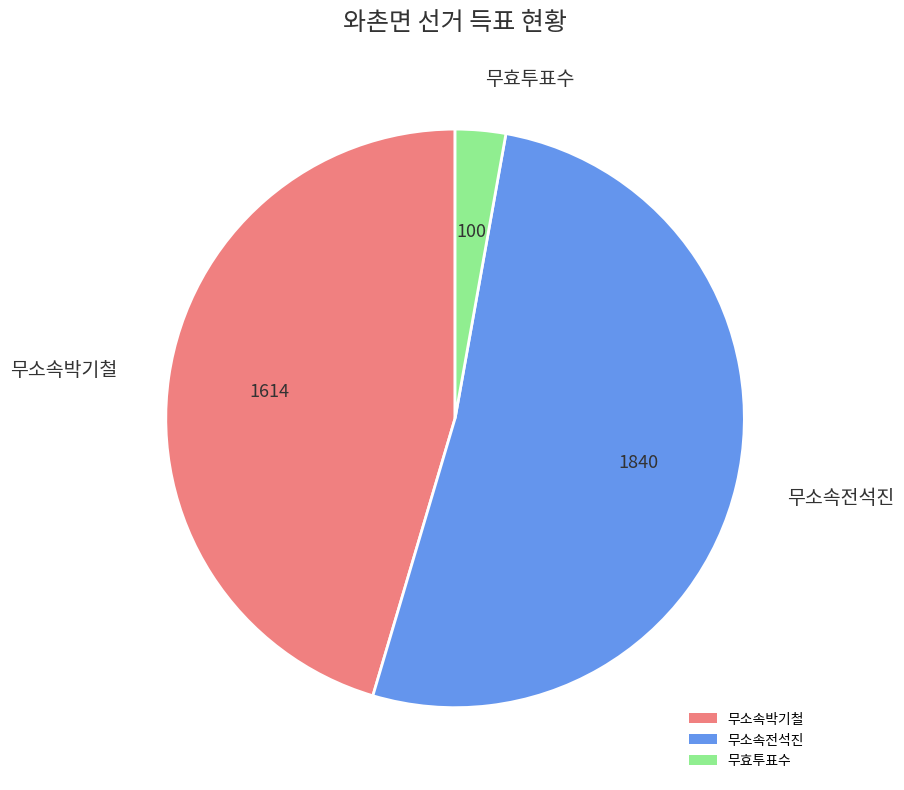

Is the sum of 무소속전석진 and 무효투표수 greater than half?

Yes